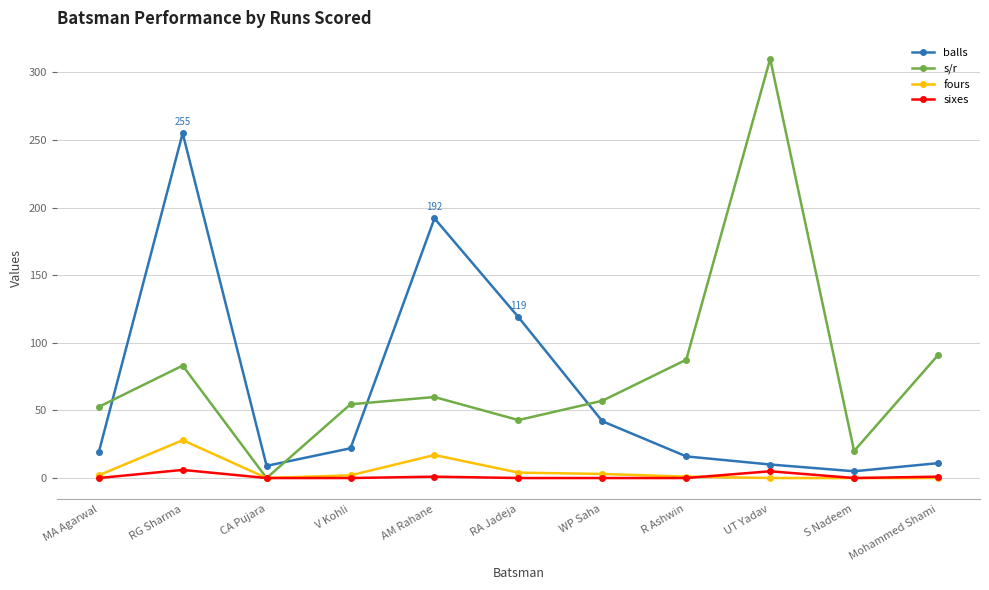

True or false: balls and sixes cross at least once.

False